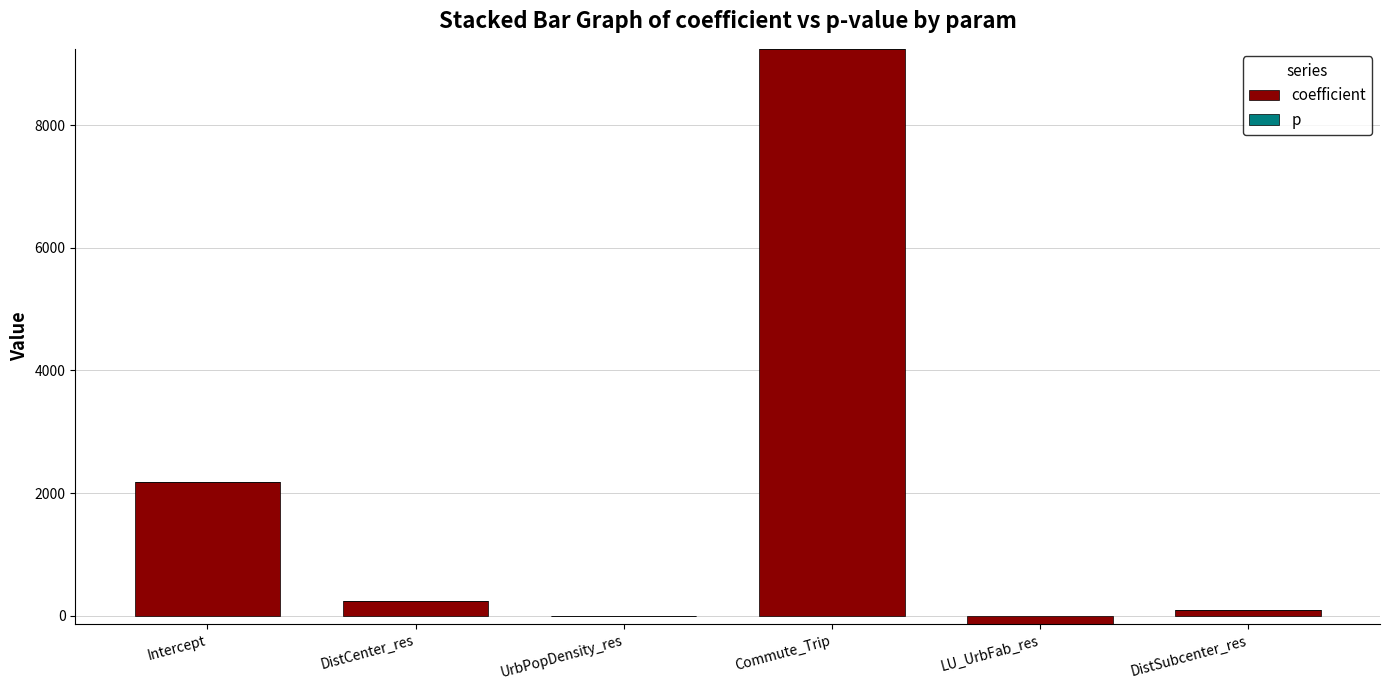

The value of p at LU_UrbFab_res is 0.8. True or false?

True